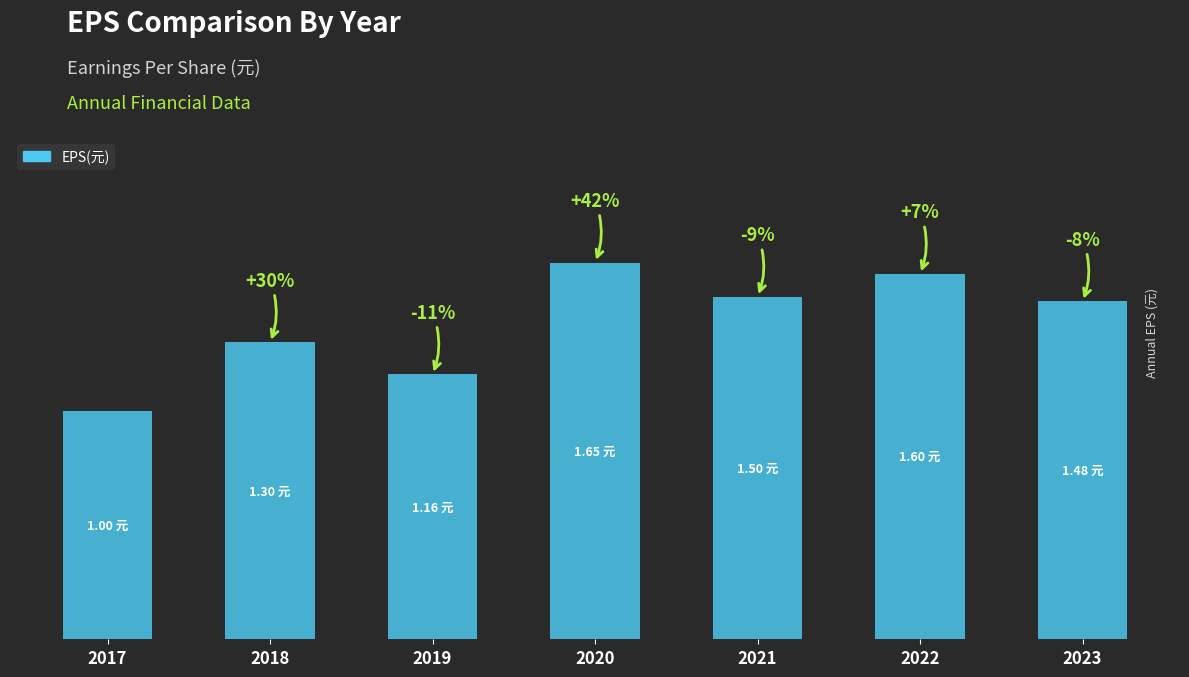

Does the chart contain any negative values?

No